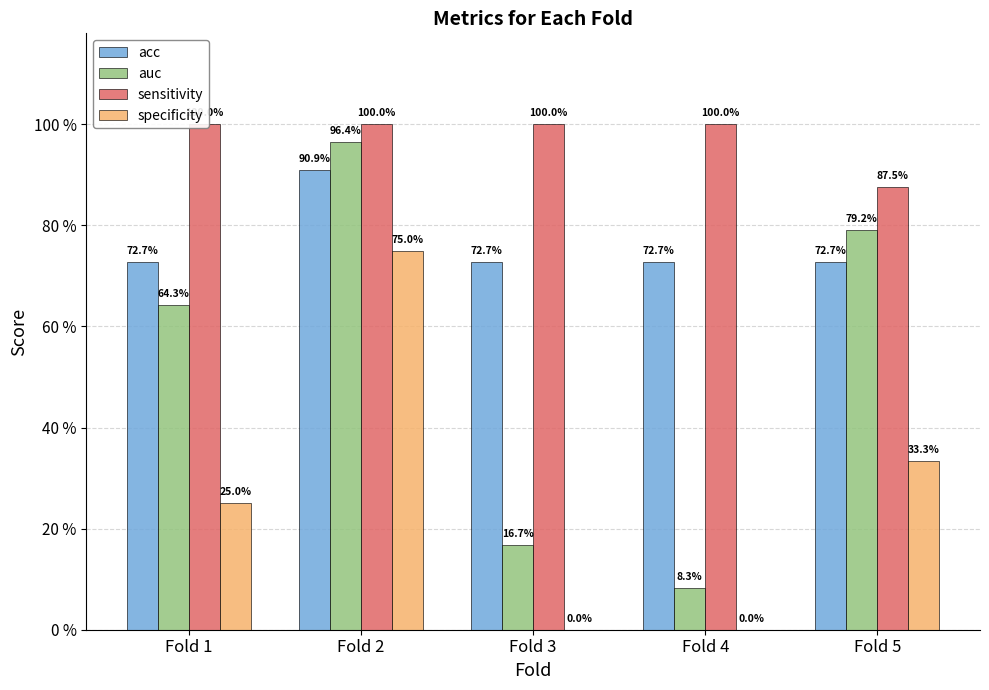

At Fold 1, list the series in order from largest to smallest.

sensitivity, acc, auc, specificity